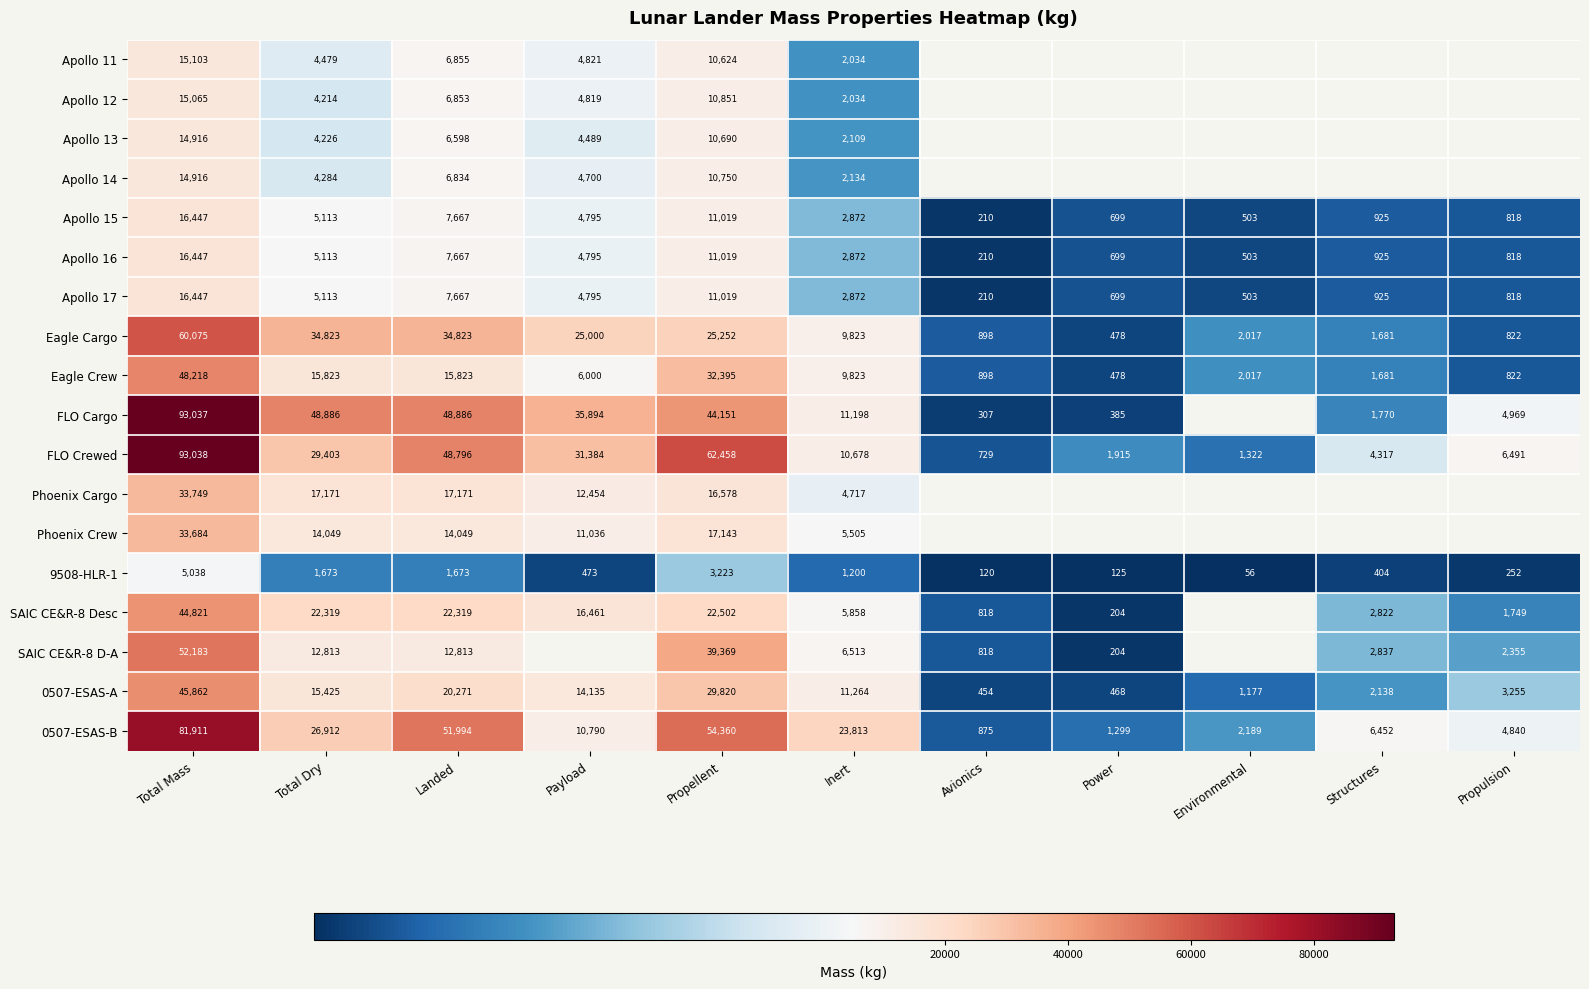

What is the spread (max minus min) of values at Propellent?

59235